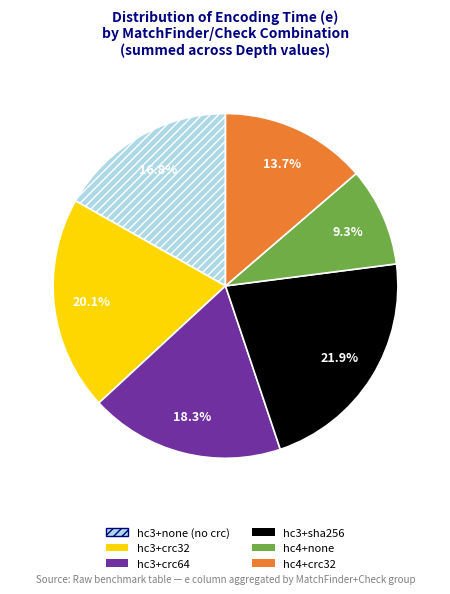

How many segments does this pie chart have?

6